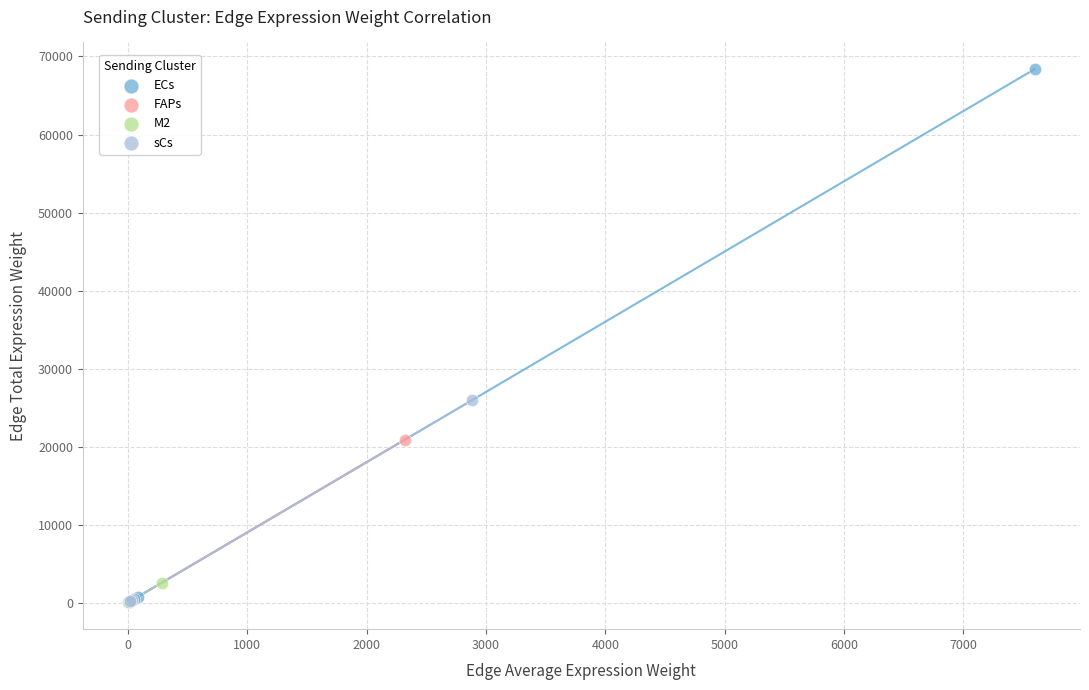

Which series has the largest Y range (max minus min)?

ECs